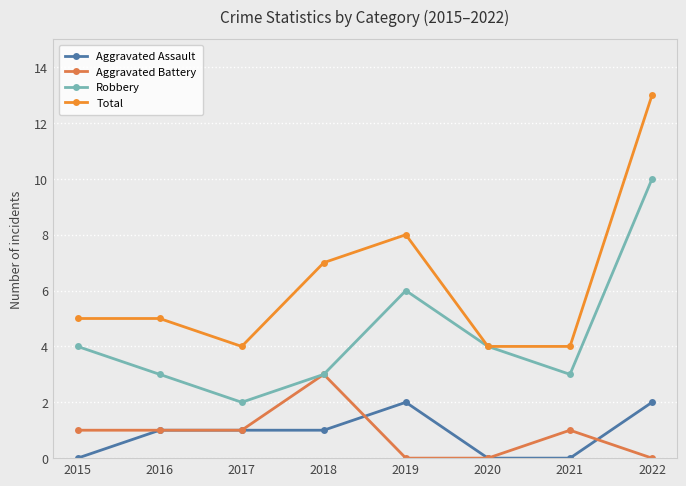

Does the chart have visible grid lines?

Yes